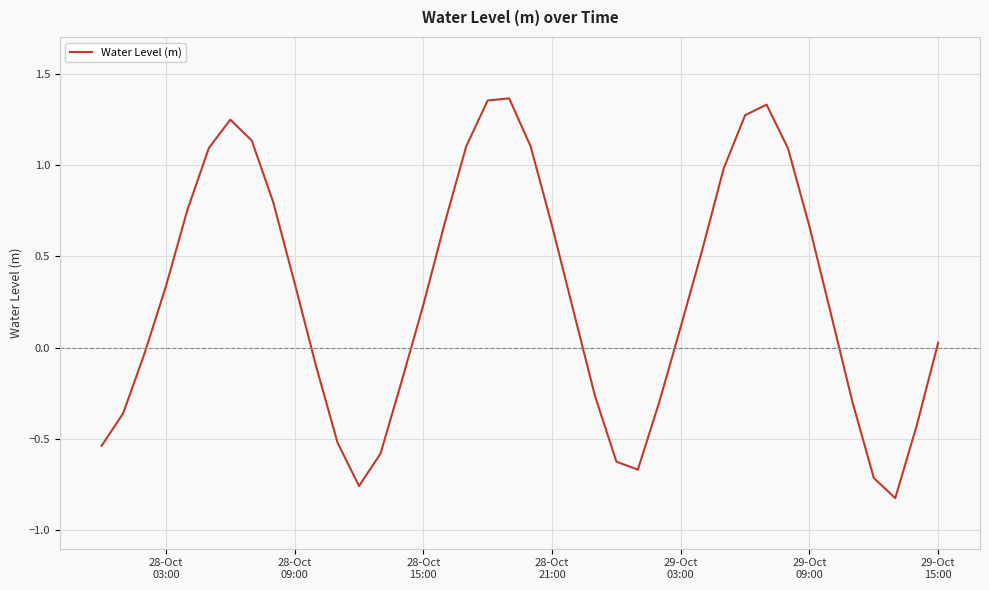

Reading right to left, transcribe all the data shown in this chart.

0.0	-0.4	-0.8	-0.7	-0.3	0.2	0.7	1.1	1.3	1.3	1.0	0.5	0.1	-0.3	-0.7	-0.6	-0.3	0.2	0.7	1.1	1.4	1.4	1.1	0.7	0.2	-0.2	-0.6	-0.8	-0.5	-0.1	0.4	0.8	1.1	1.2	1.1	0.8	0.3	-0.0	-0.4	-0.5